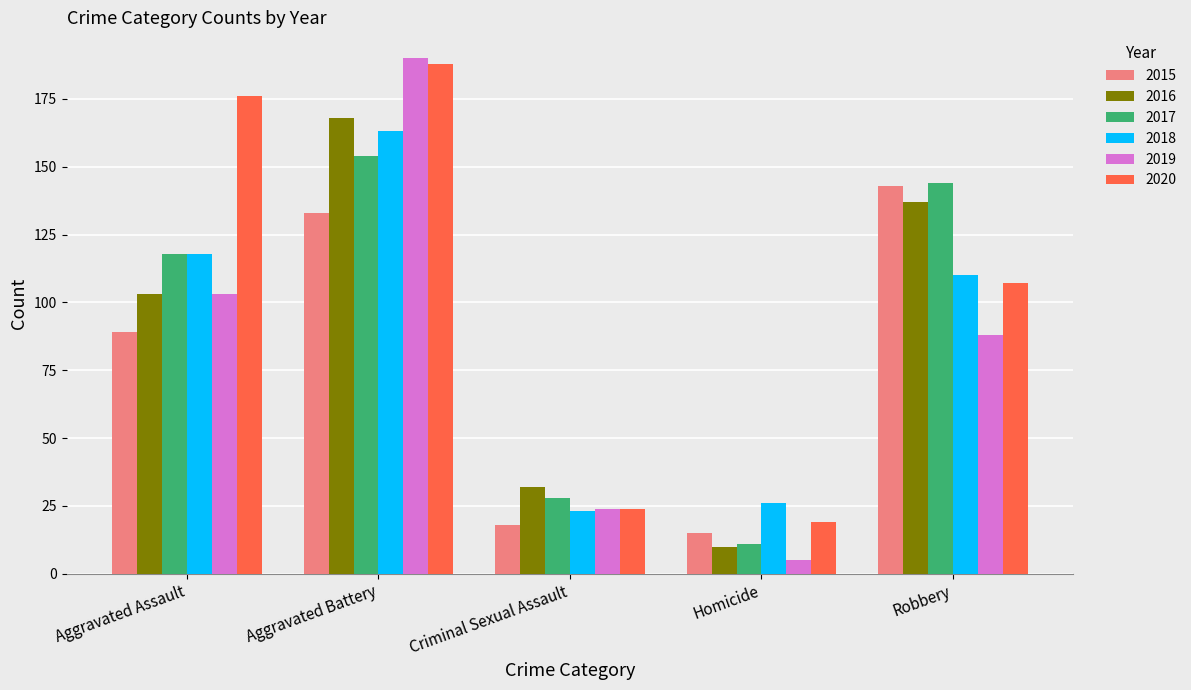

Reading left to right, extract all data points from this chart.

2015: 89	133	18	15	143
2016: 103	168	32	10	137
2017: 118	154	28	11	144
2018: 118	163	23	26	110
2019: 103	190	24	5	88
2020: 176	188	24	19	107